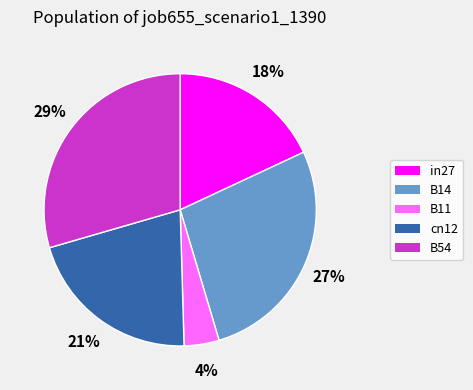

Is B14 the majority of the pie?

No